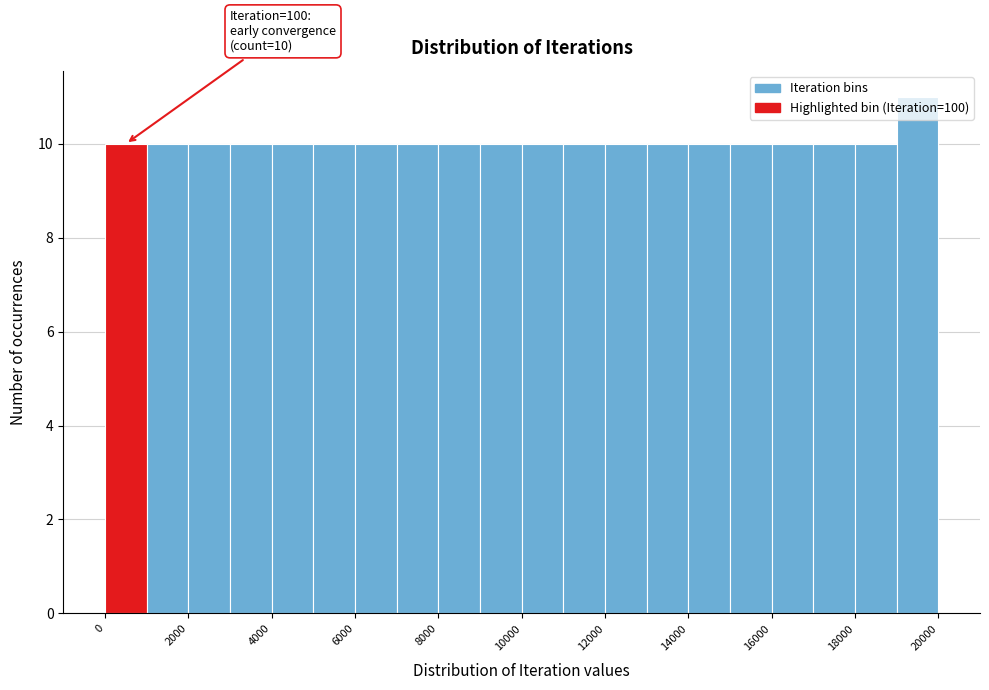

Which range on the x-axis has the tallest bar?

19000 to 20000